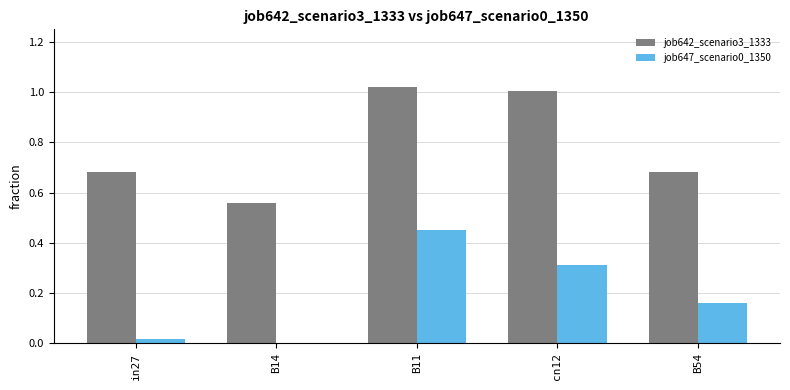

Which series has the largest total across all categories?

job642_scenario3_1333